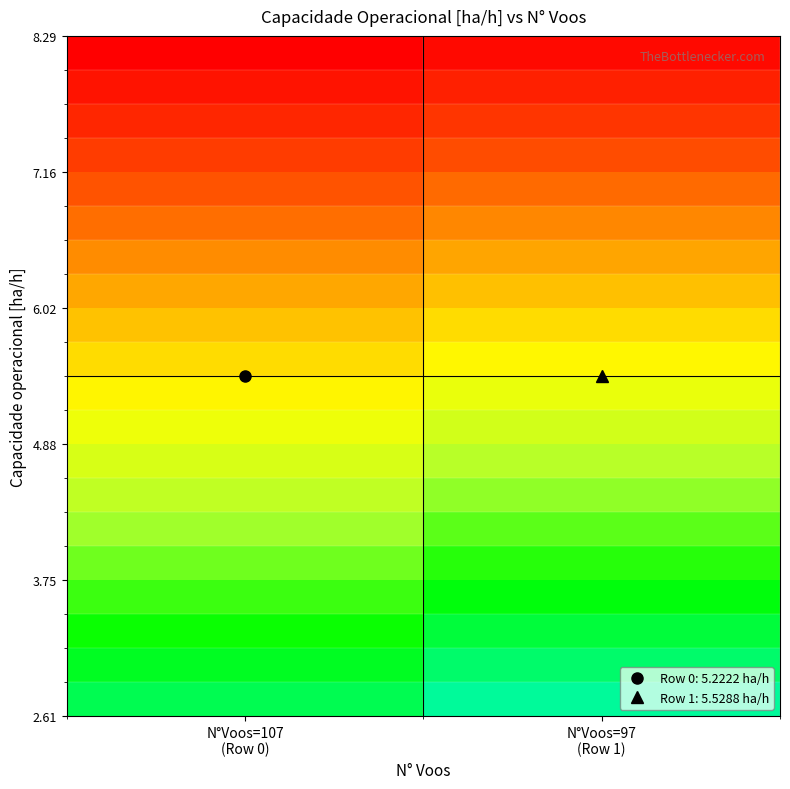

Count the number of categories in the chart.

2